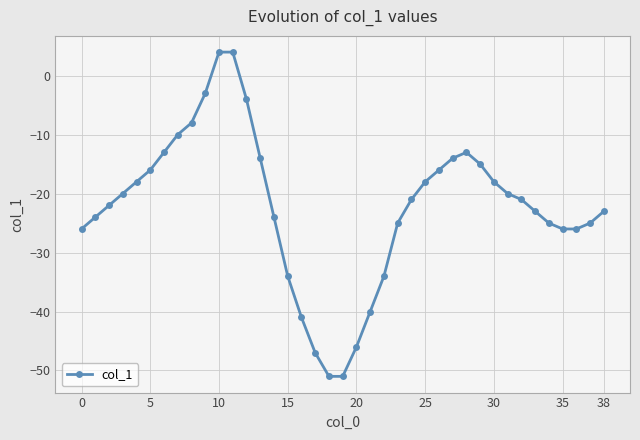

True or false: there are more than 0 points higher than both neighbors.

True